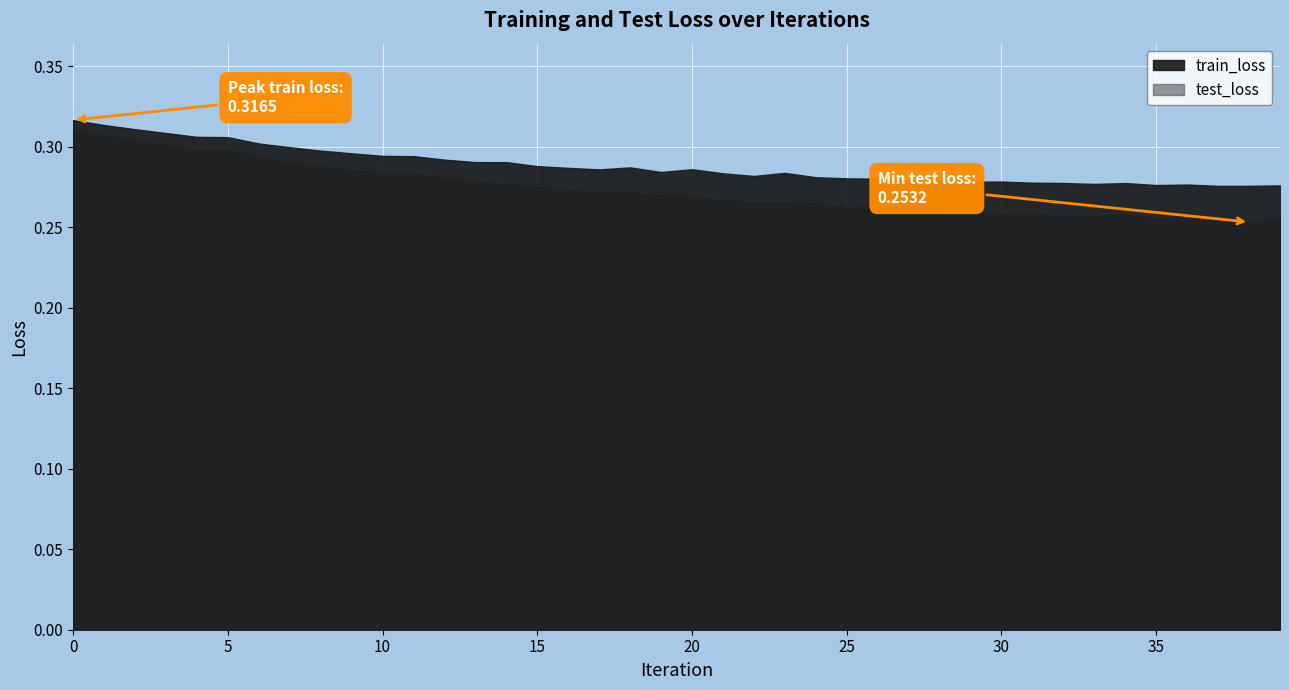

Which category has the lowest value in the test_loss series?

38